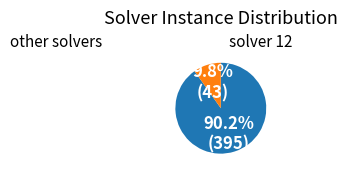

Is there any slice that represents more than half of the pie?

Yes